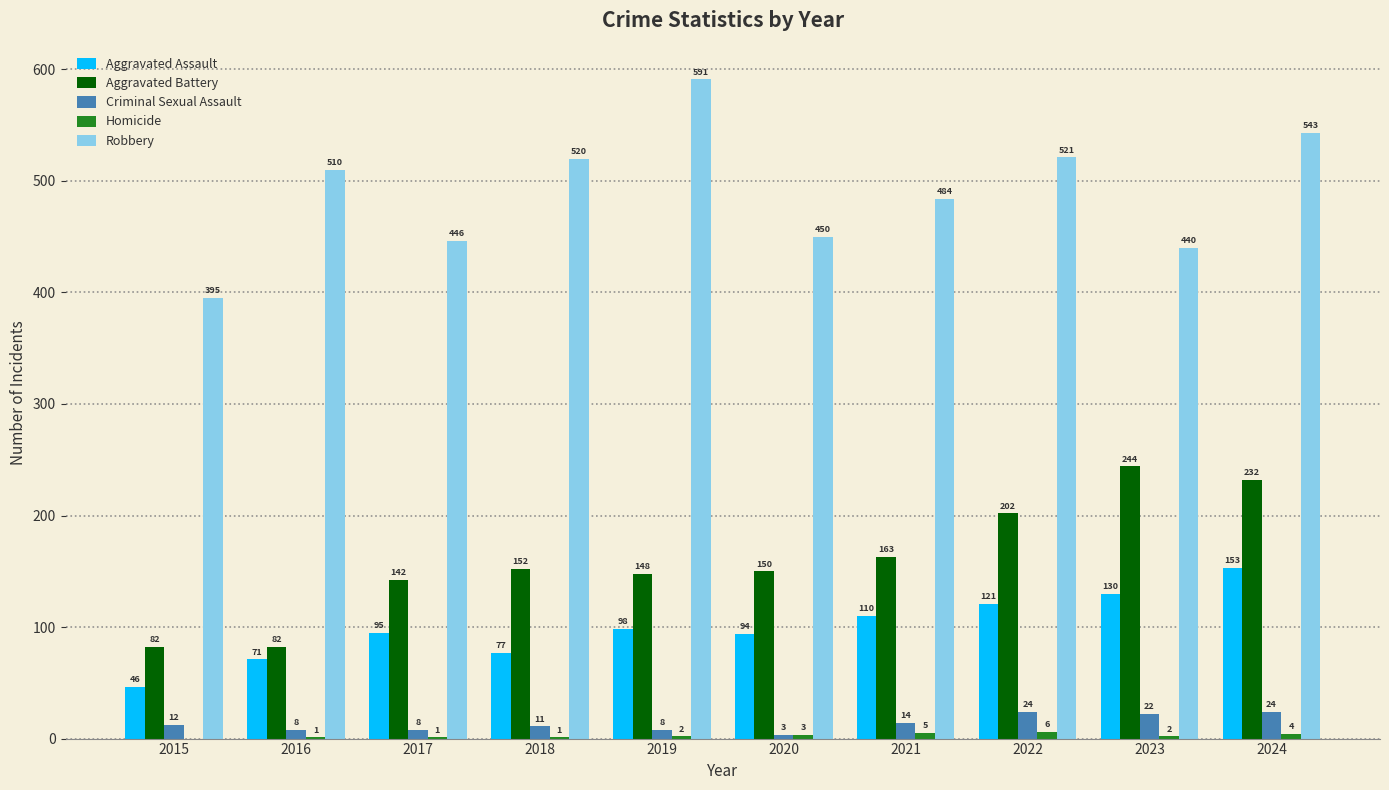

At which label is Robbery closest to 493?

2021